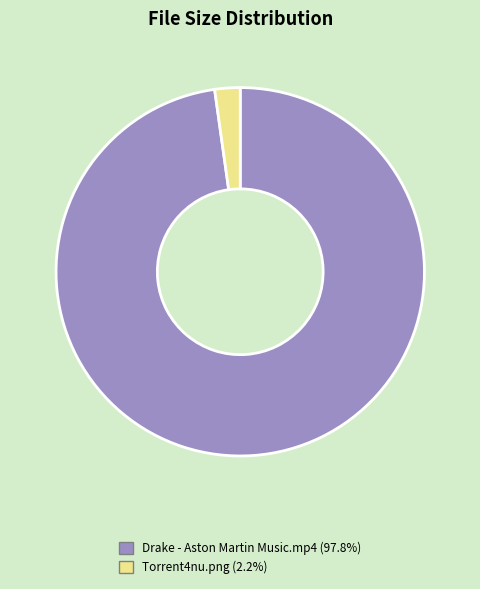

Which slice is the largest?

Drake - Aston Martin Music.mp4